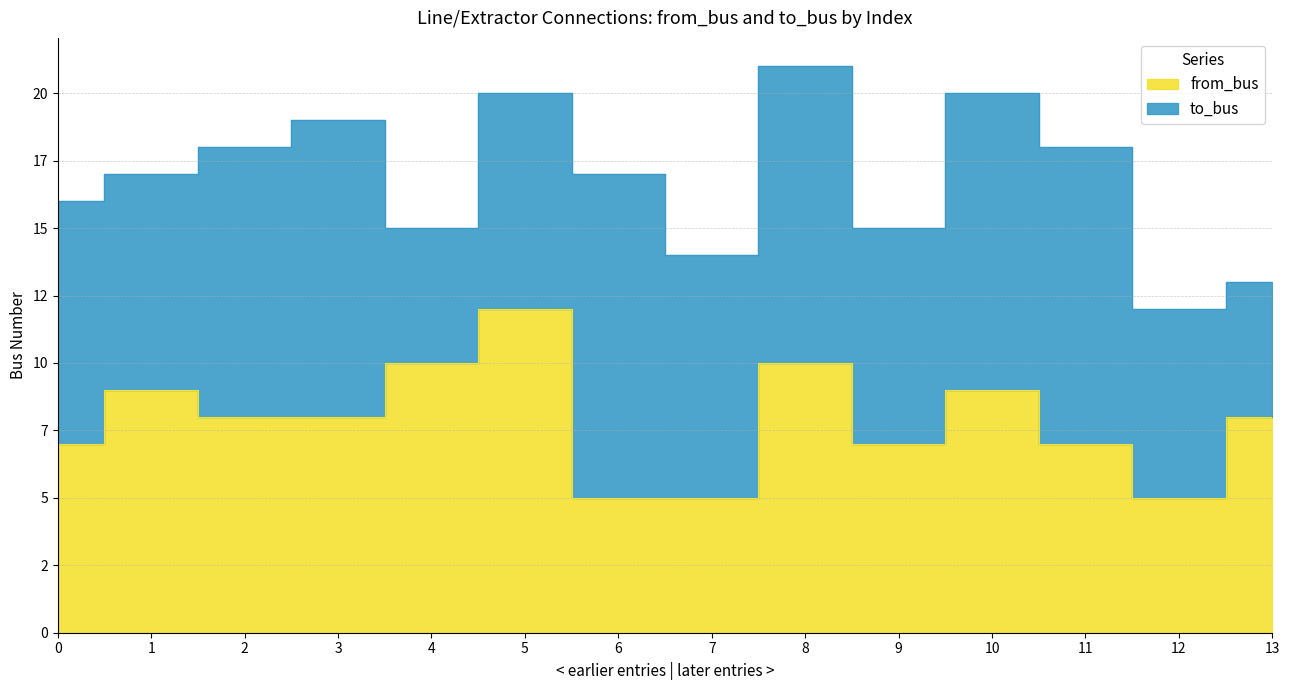

How many values are between 7 and 9?

8